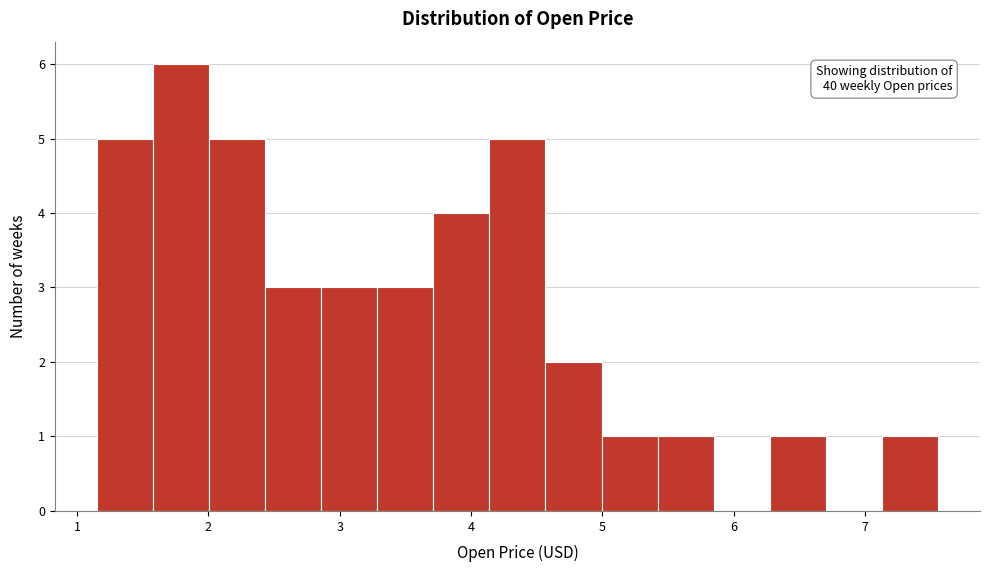

Which range on the x-axis has the tallest bar?

1.6 to 2.0